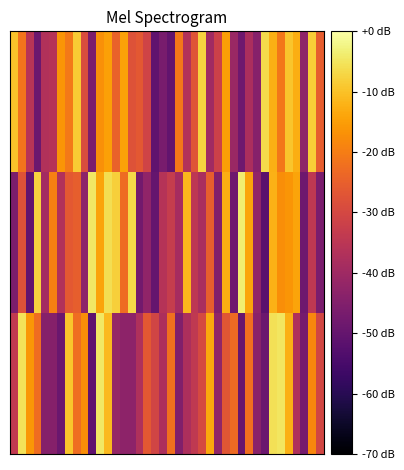

How many distinct data groups are displayed?

3